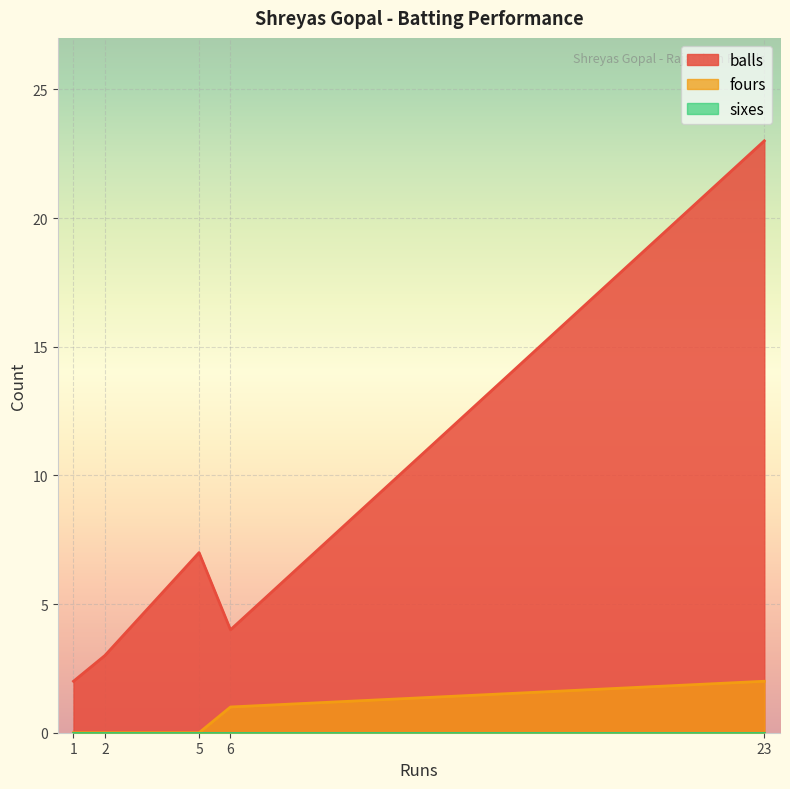

At which category does the chart reach its minimum across all series?

2